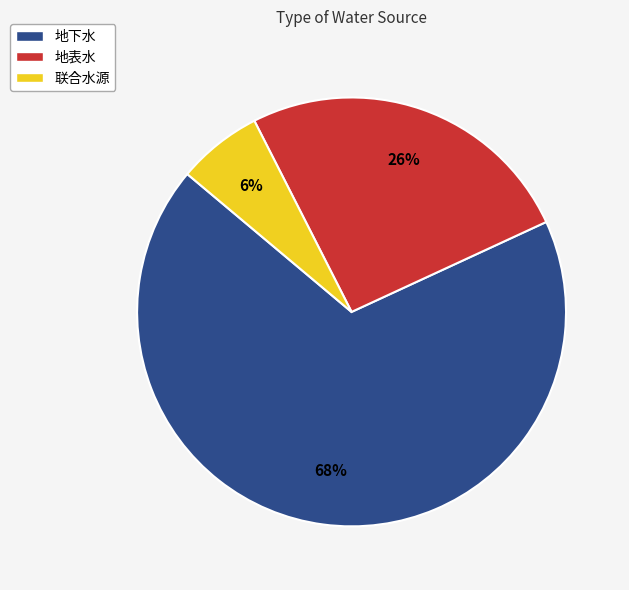

Is there any slice that represents more than half of the pie?

Yes